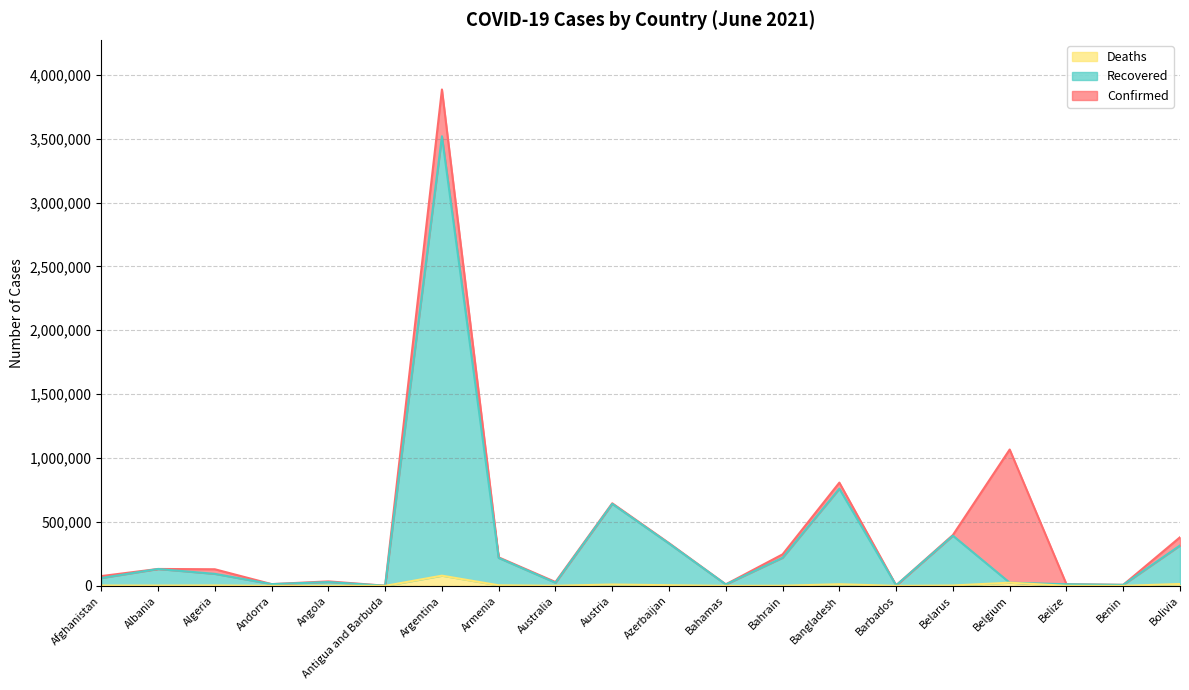

The value of Confirmed at Barbados is 4026. True or false?

True